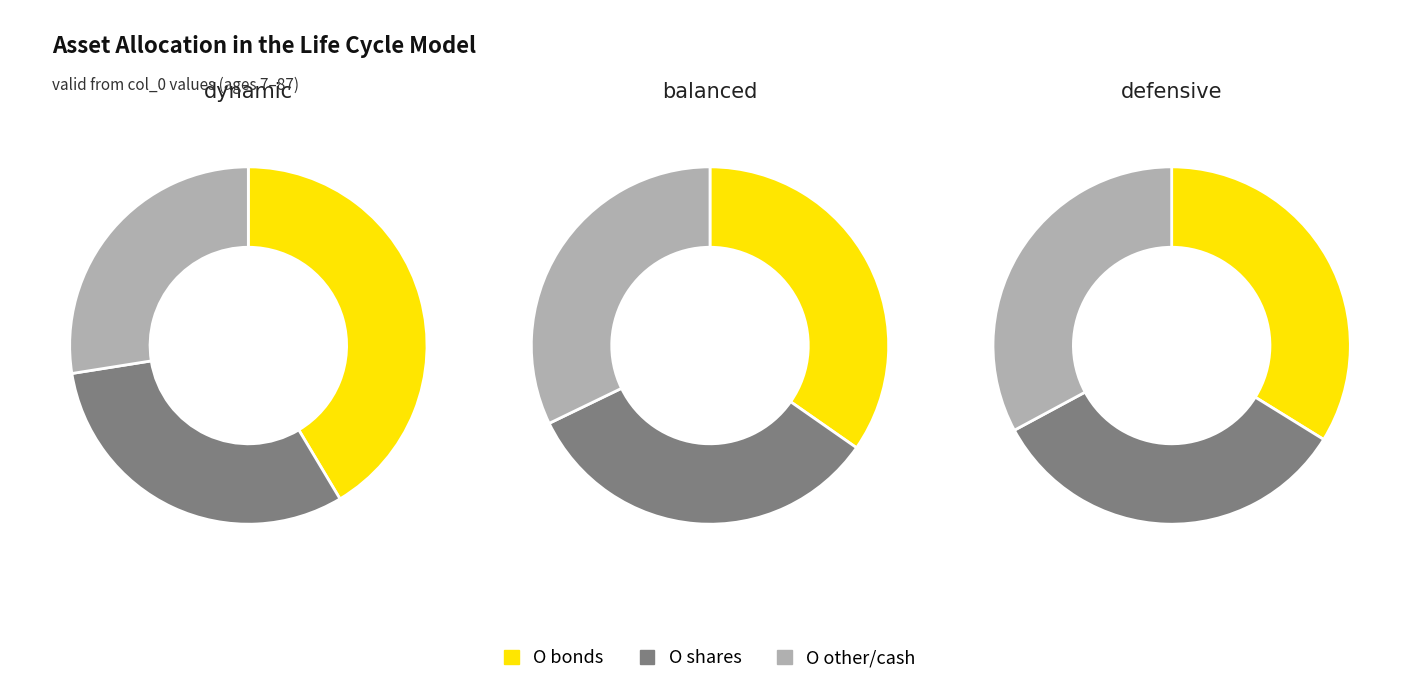

To the nearest percent, what portion does 27 represent?

11%